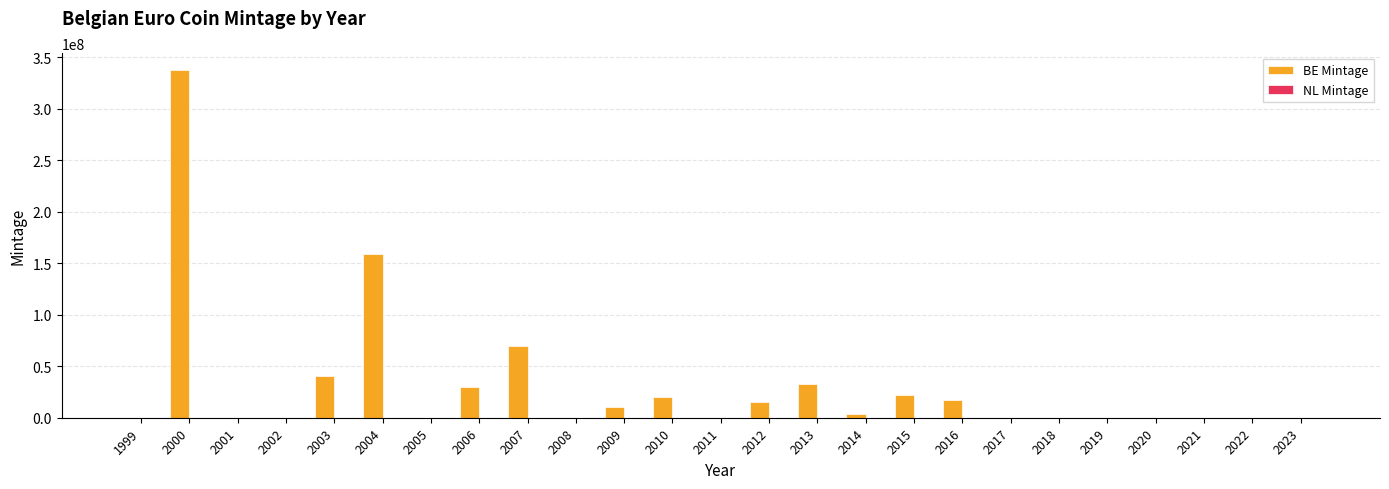

The value of BE Mintage at 2005 is 56018. True or false?

True